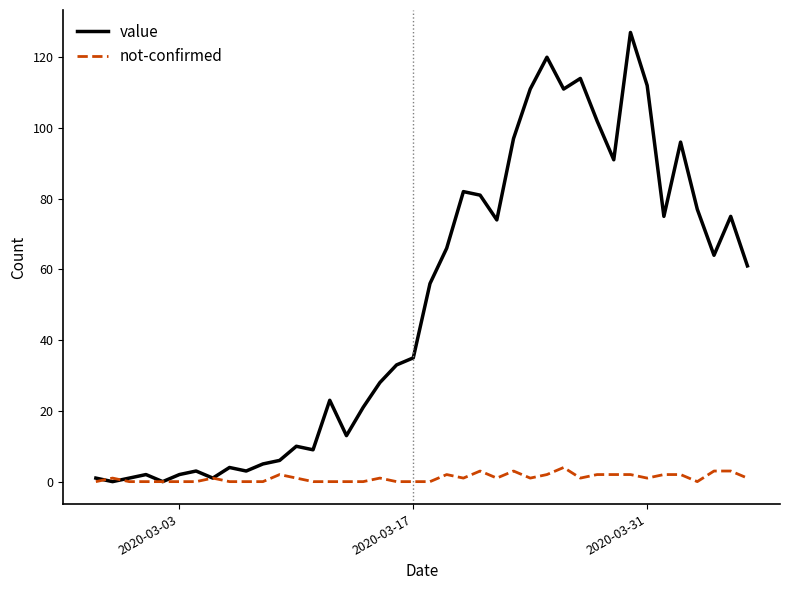

Rank the series by their average value, from lowest to highest.

not-confirmed, value